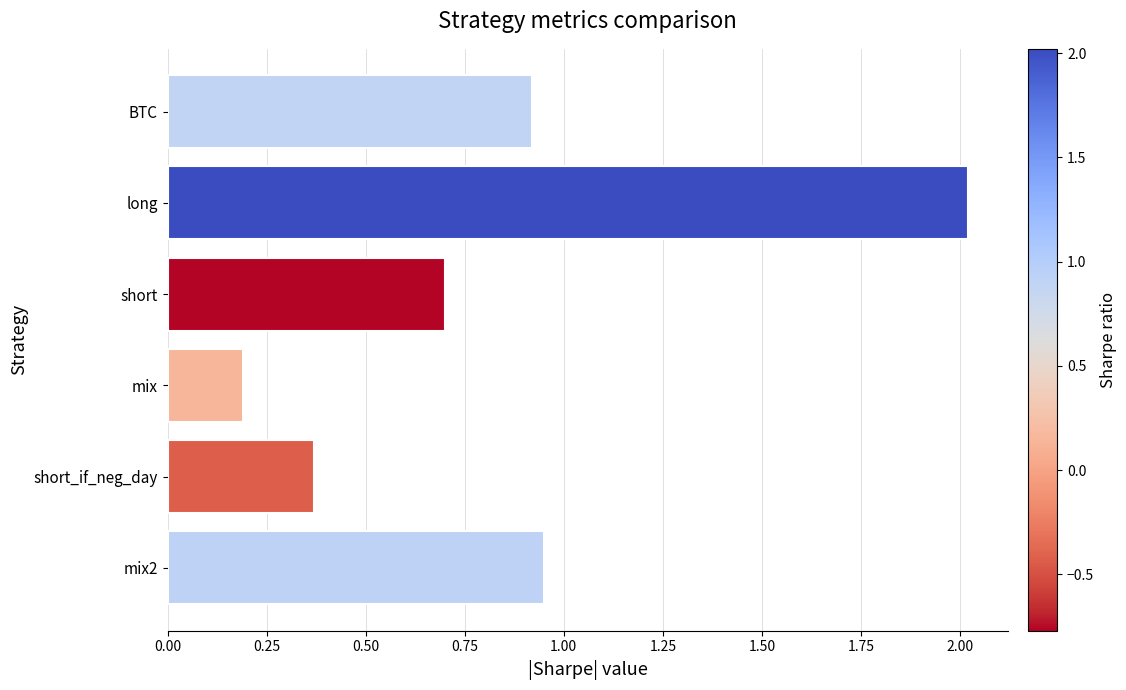

What is the minimum value shown in the chart?

0.2